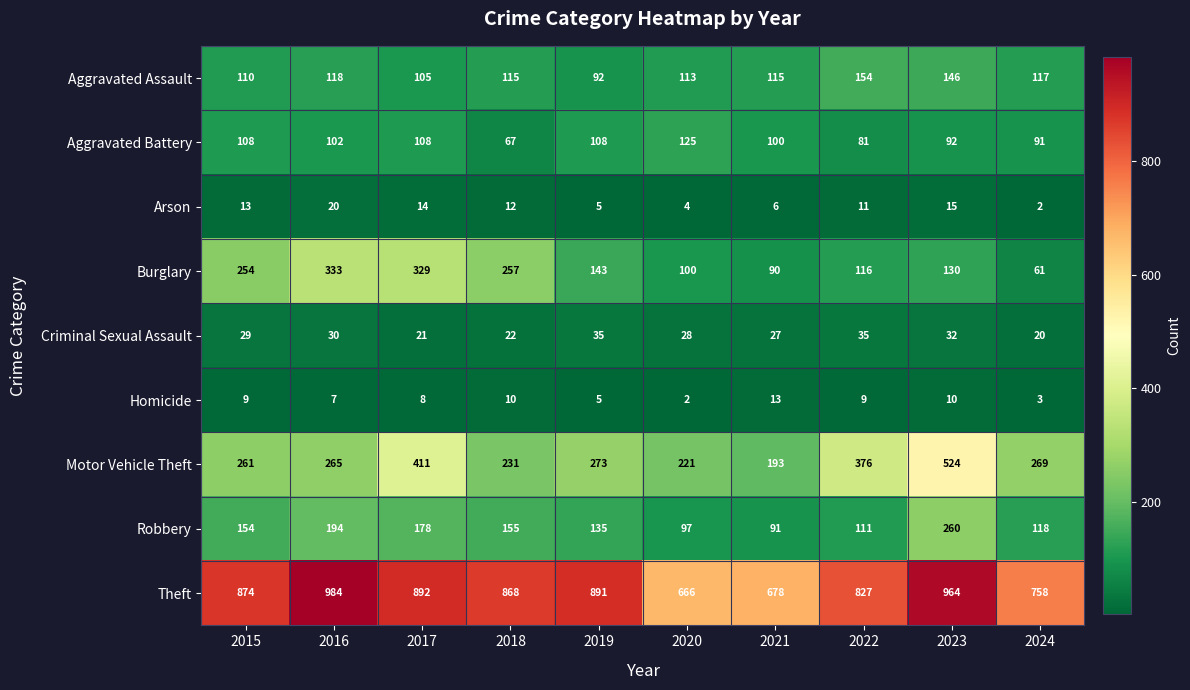

True or false: Theft has a value of 874 at 2015.

True